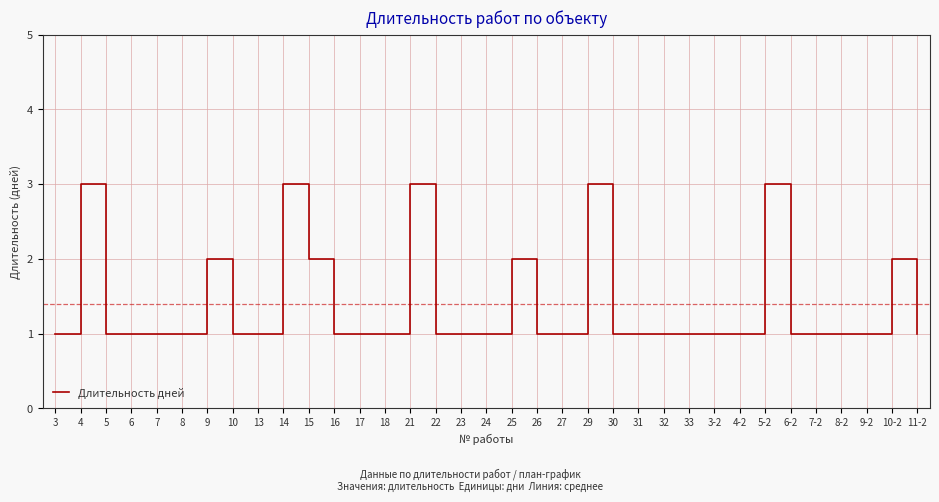

What position from the left is 6-2?

30